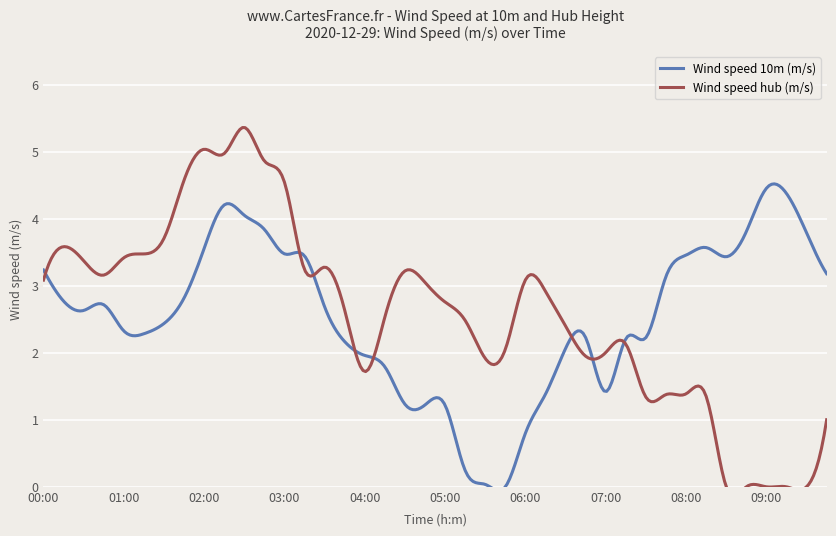

Where do Wind speed hub (m/s) and Wind speed 10m (m/s) first cross each other?

00:00 and 00:15